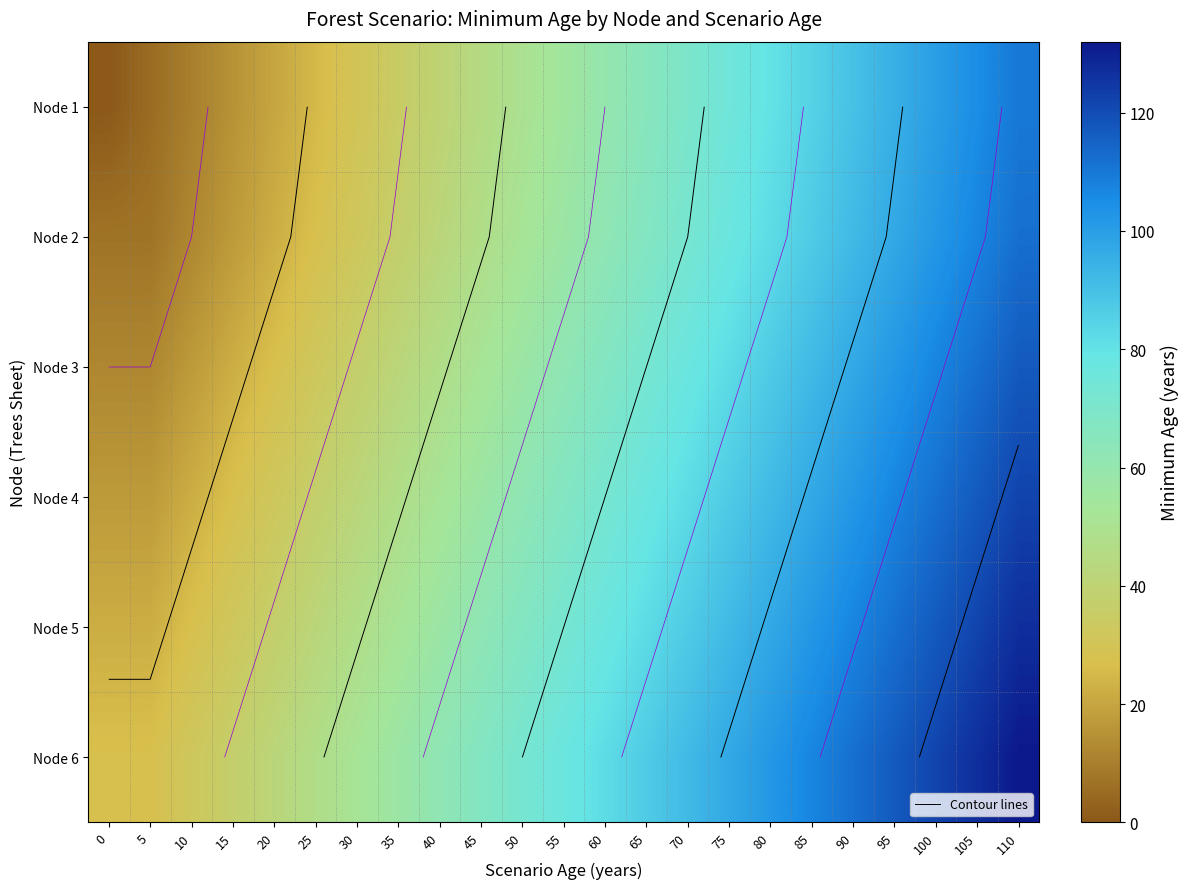

Is the value of Node 3 at 90 greater than the value of Node 2 at 85?

Yes